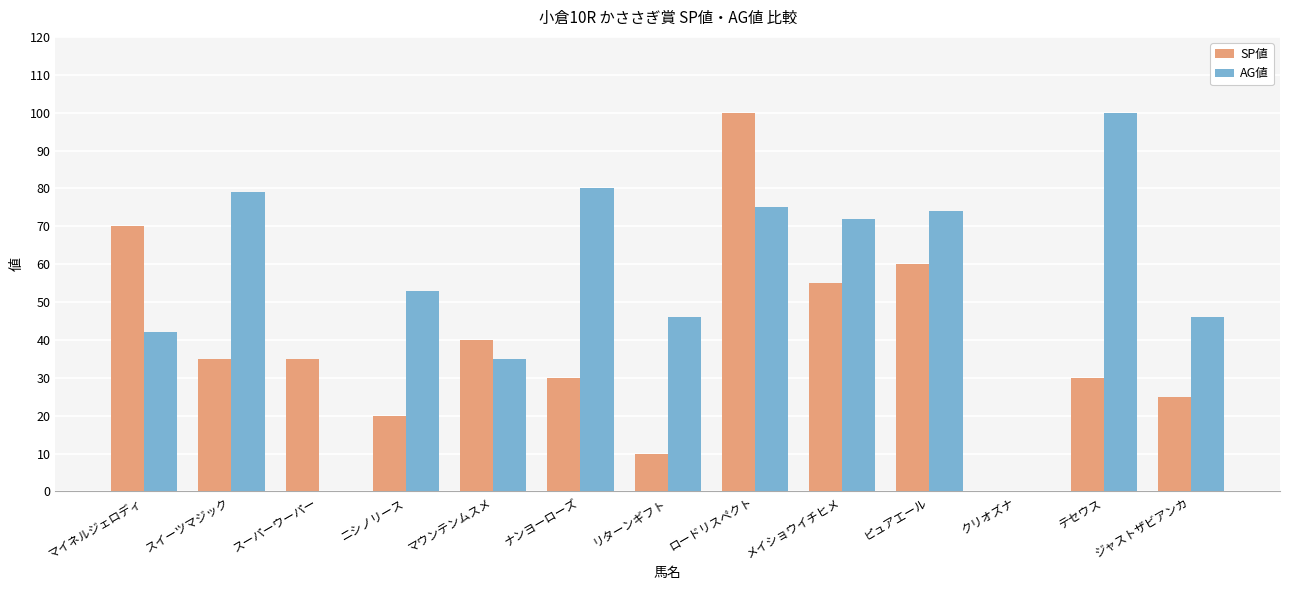

At which category is the sum across all series the highest?

ロードリスペクト